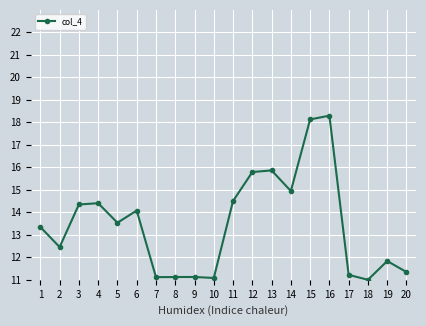

Is it true that the value at 14 is 22.9?

False